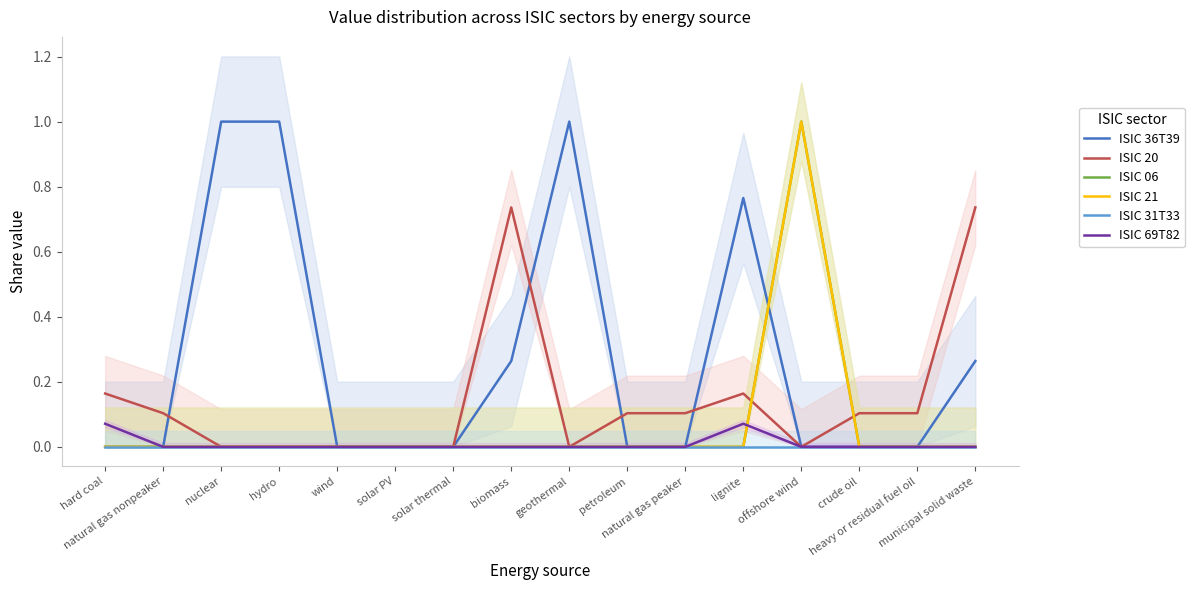

What is the label of the 10th point from the left?

petroleum